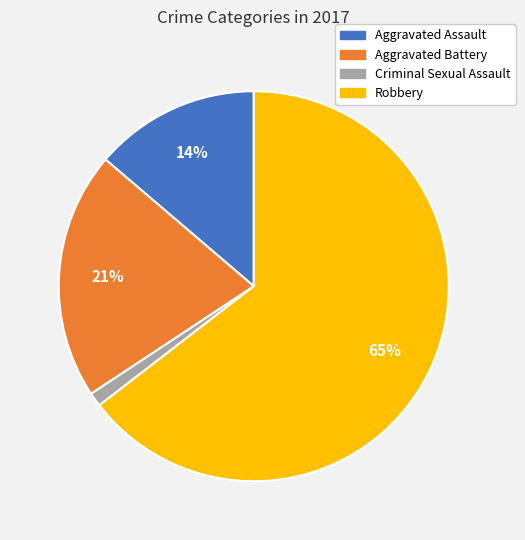

What is the largest slice in the pie chart?

Robbery